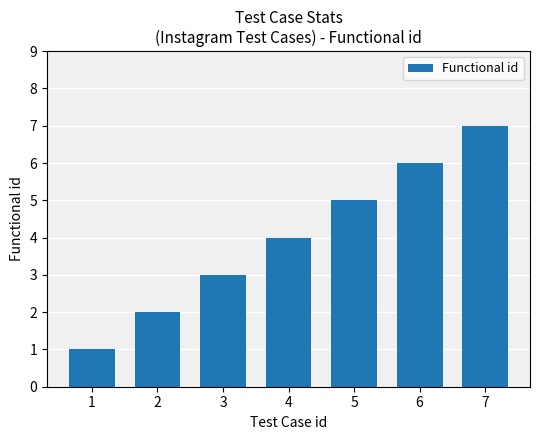

What is the change in value from 1 to 5?

+4